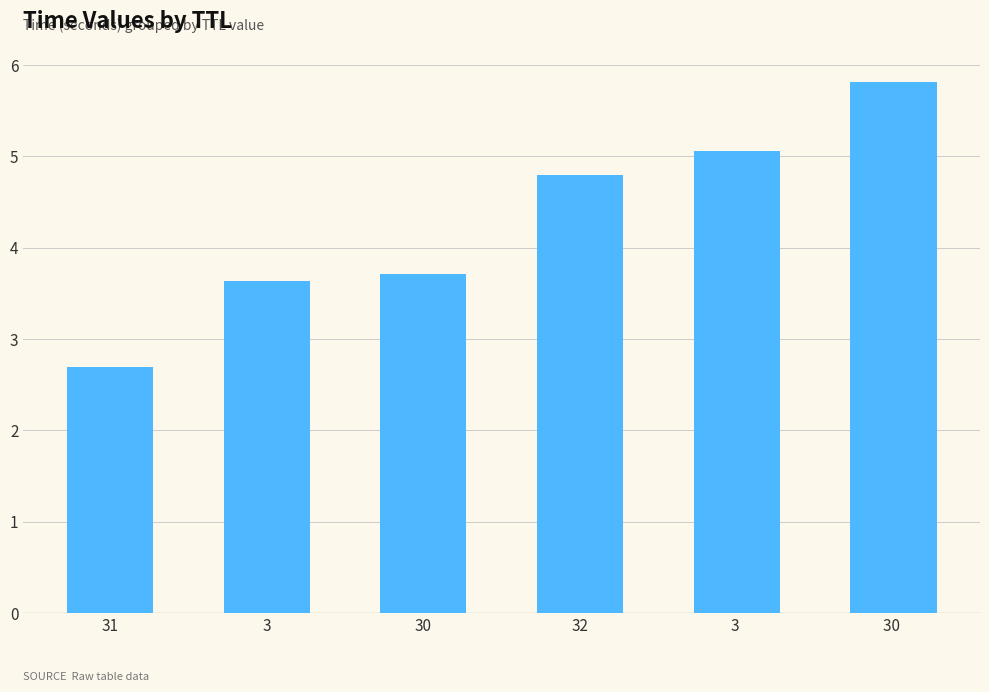

Reading left to right, list all the values displayed in this chart.

2.7	3.6	3.7	4.8	5.1	5.8